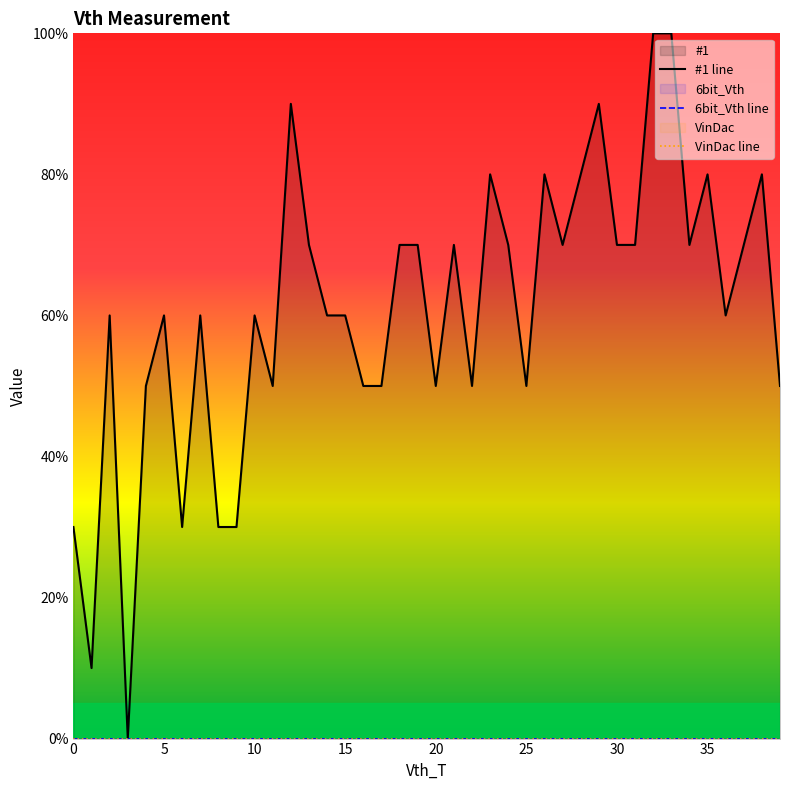

True or false: #1 line has a value of 0.5 at 25.

True